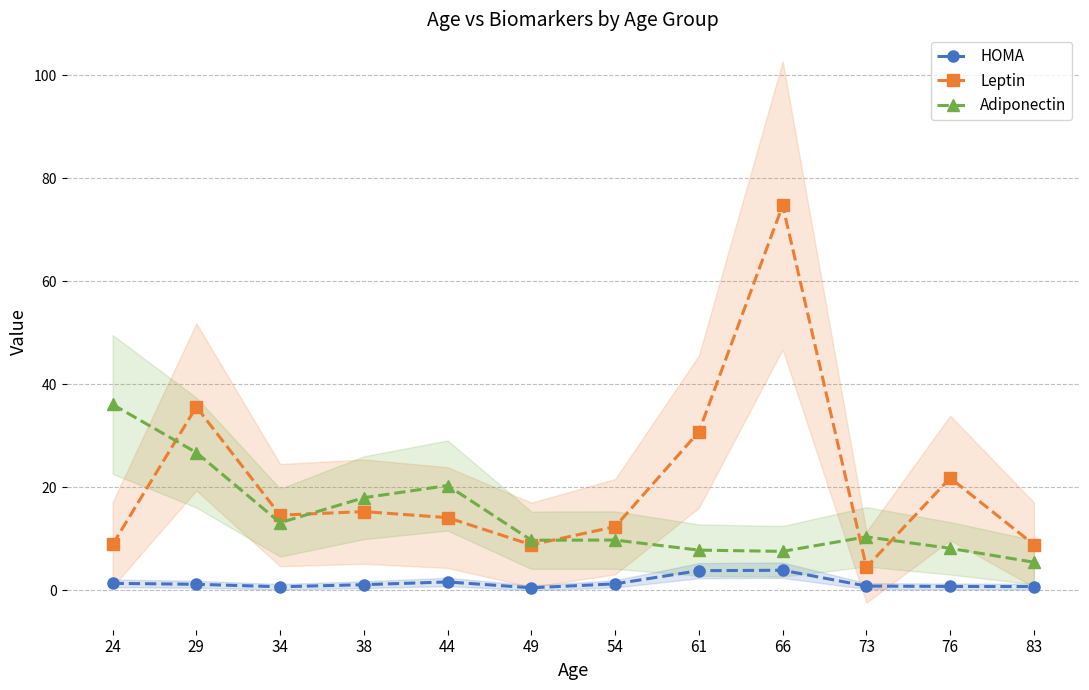

Does the chart have visible grid lines?

Yes